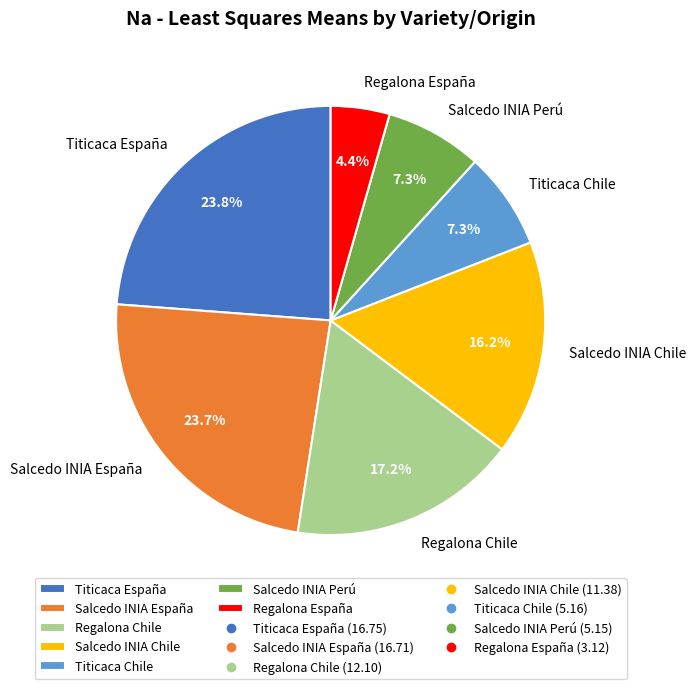

To the nearest percent, what is the average slice percentage?

14%